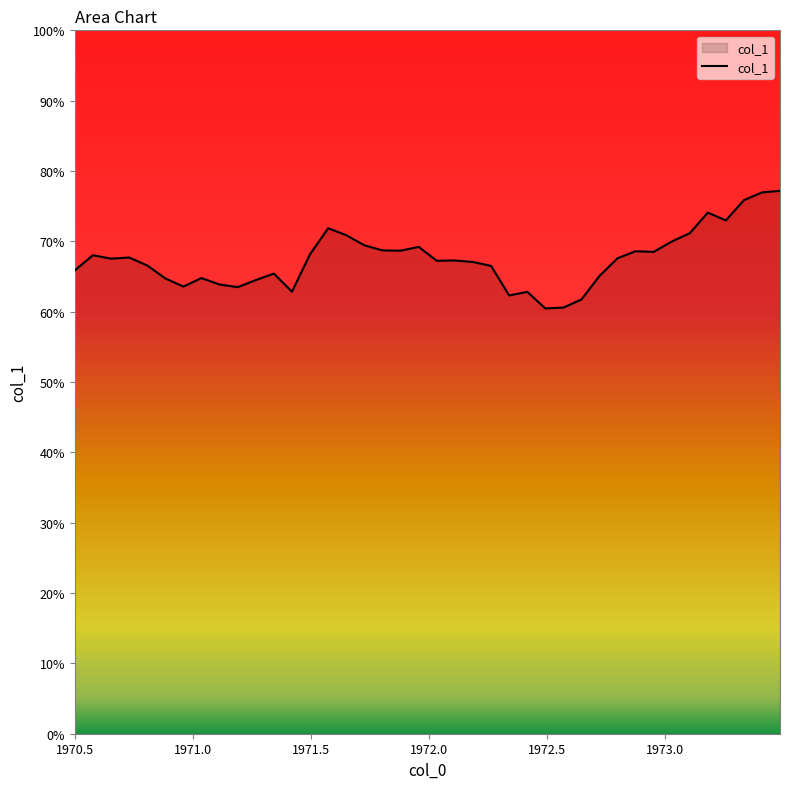

What is the difference between the maximum and minimum values?

16.7